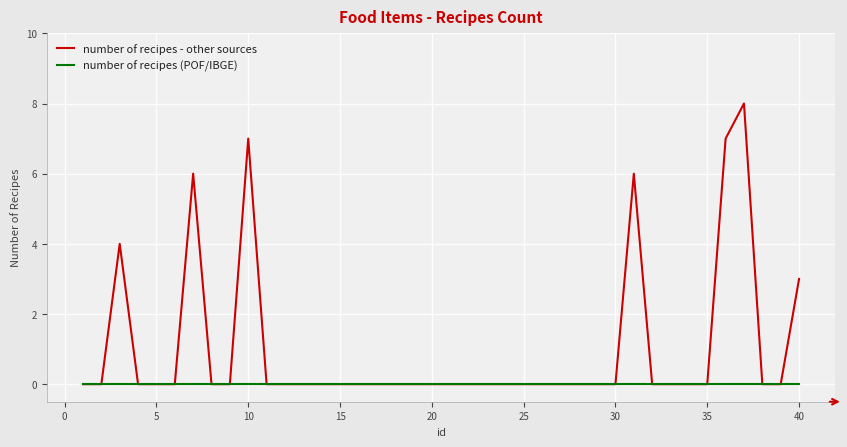

Which series has the widest spread of values?

number of recipes - other sources